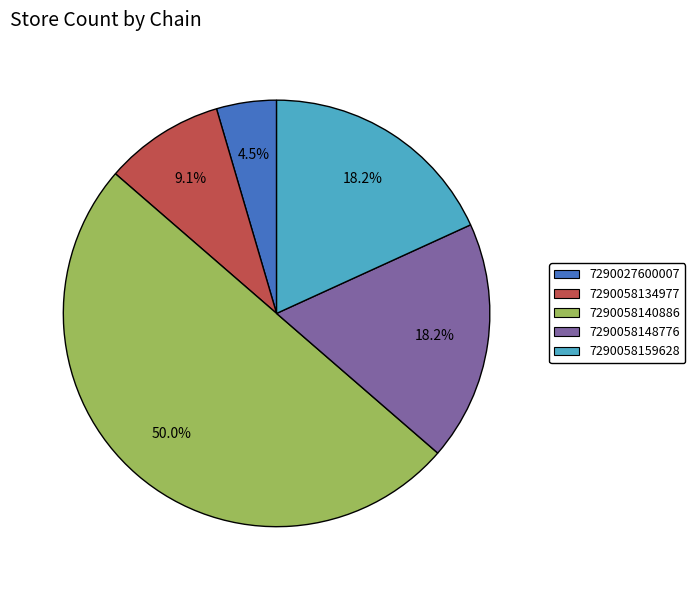

To the nearest percent, what is the average slice percentage?

20%